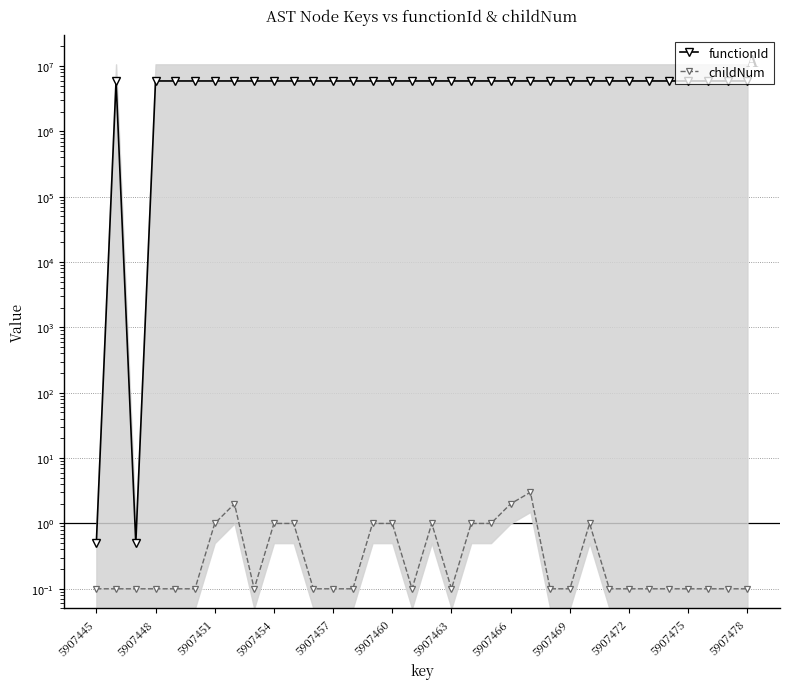

Which series has the widest spread of values?

functionId